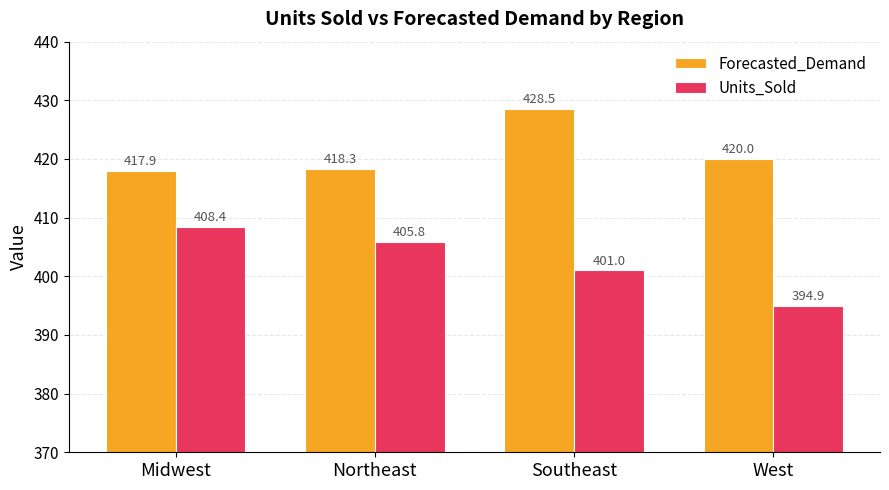

What value does the Units_Sold series have at Midwest?

408.4